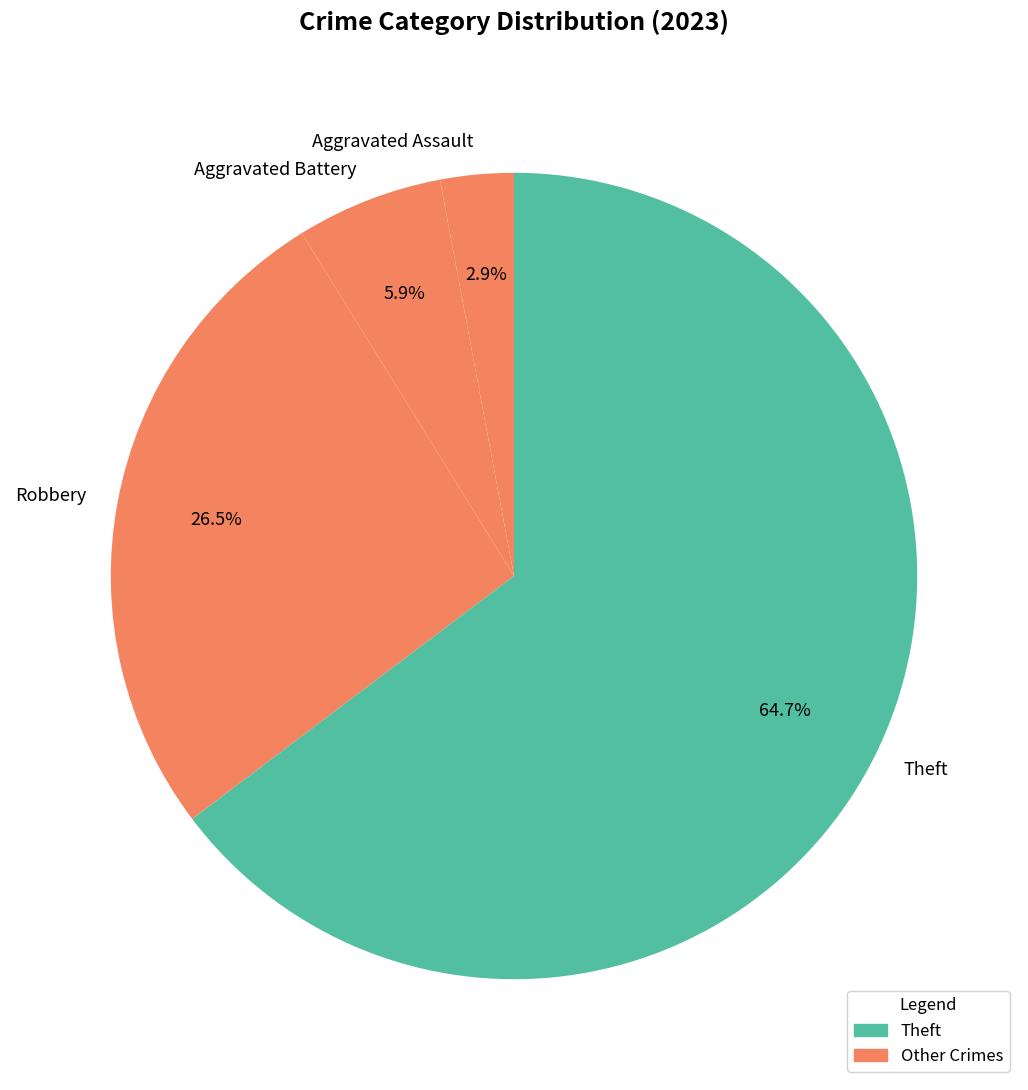

Is it true that Aggravated Assault is 3% of the pie?

True